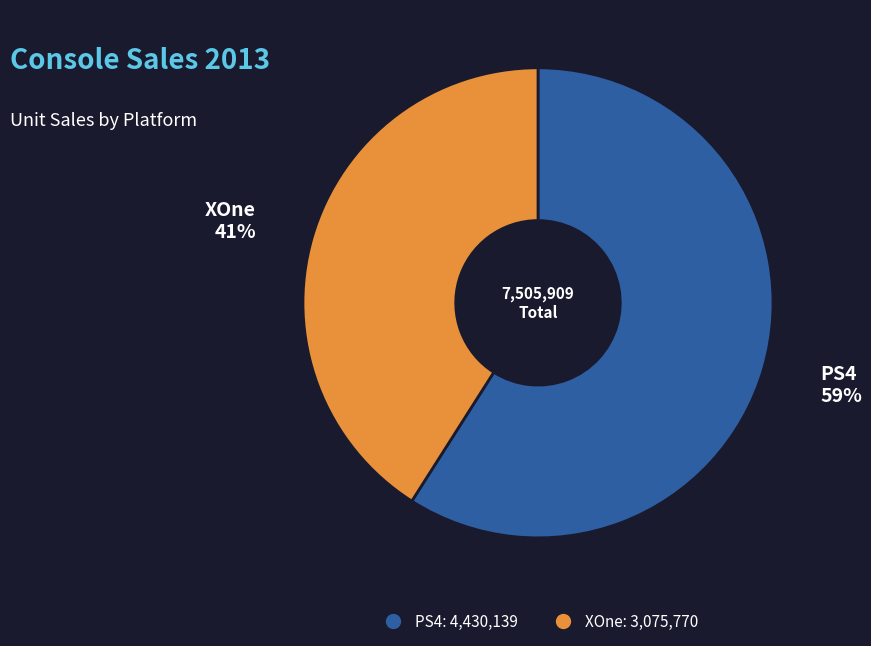

To the nearest percent, what is the difference between the XOne and PS4 slice percentages?

18%